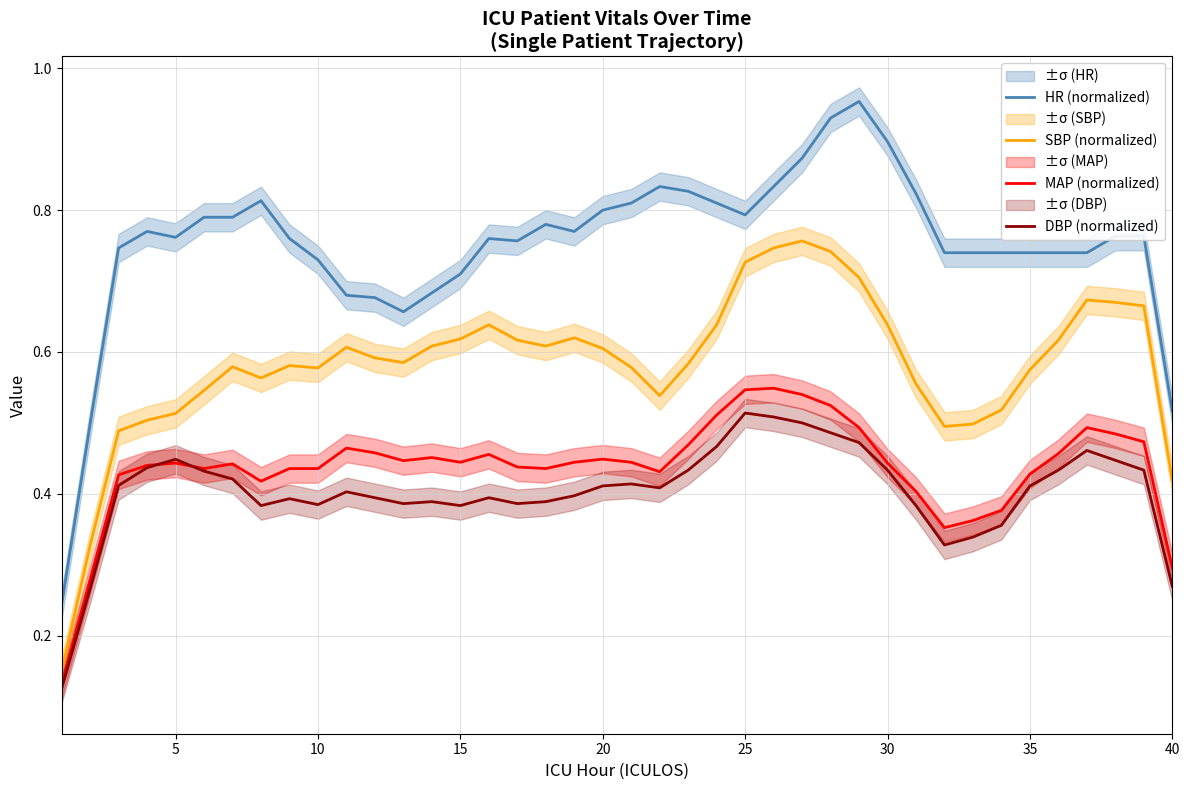

What is the difference between the maximum and minimum values in the SBP (normalized) series?

0.6